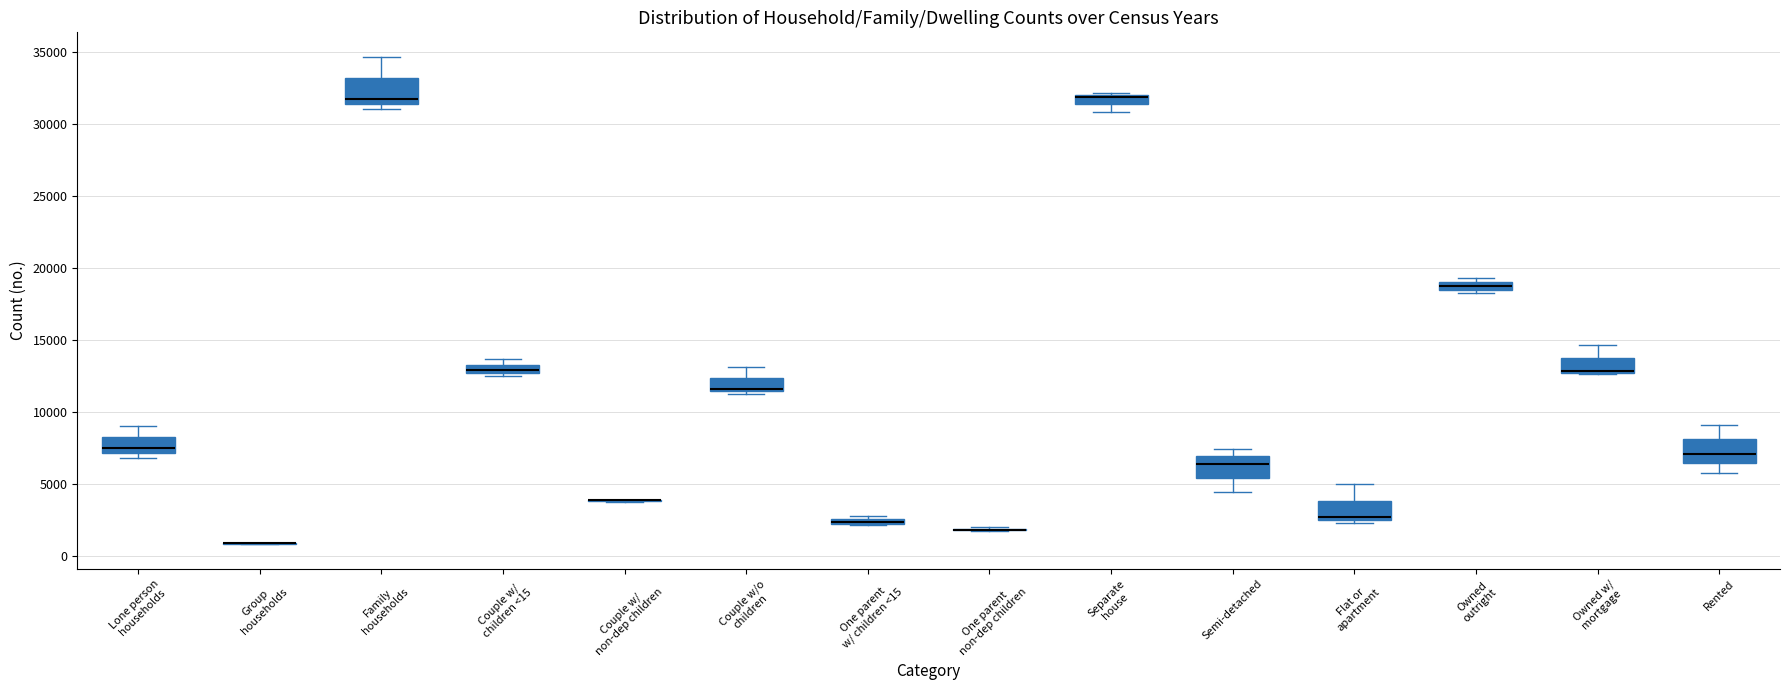

Where does the upper whisker of the box for Owned w/ mortgage end on the y-axis? The values are not printed on the chart, so give them approximately, as read against the axis.

14500